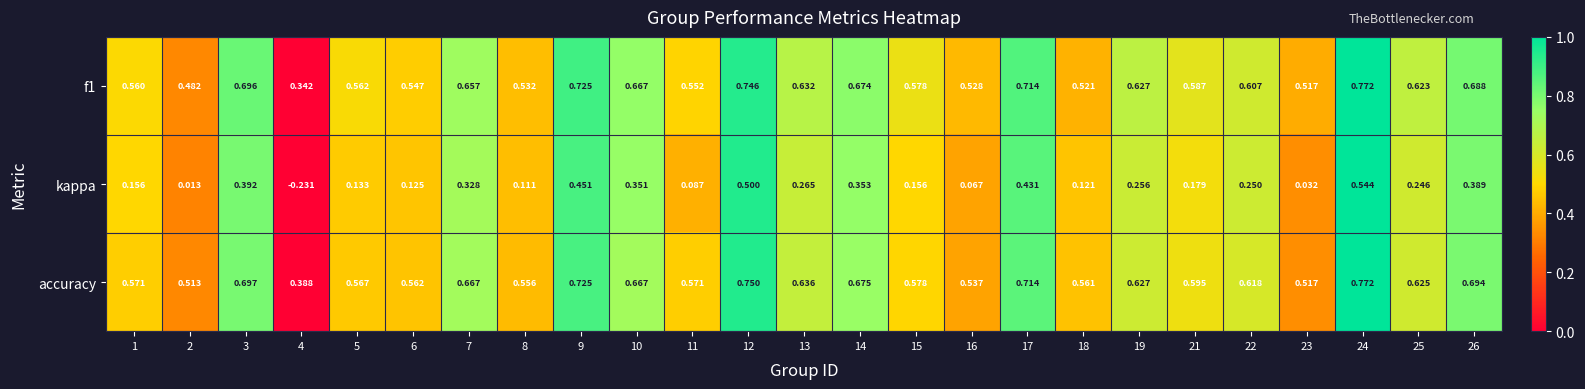

How many categories are shown in the chart?

25